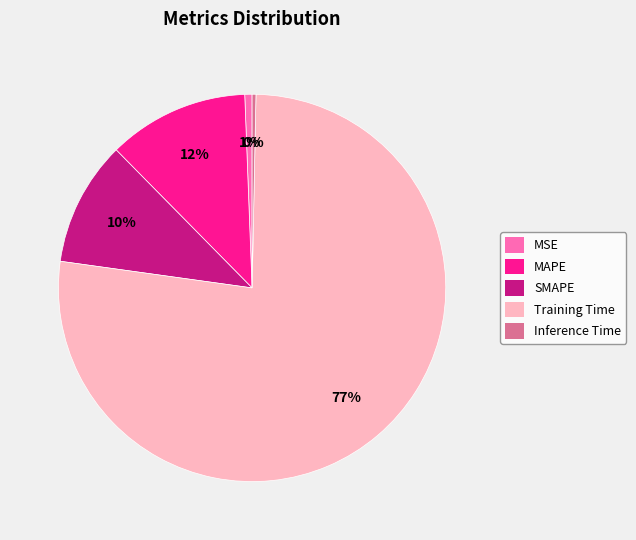

Which slice is the largest?

Training Time